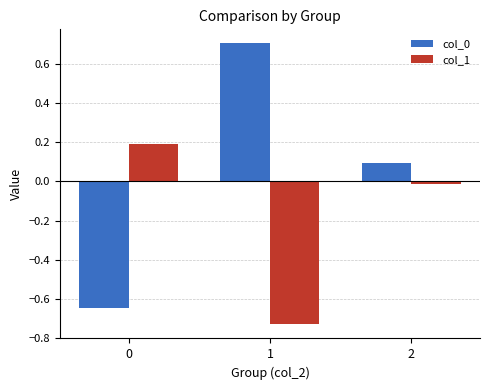

At how many categories does at least one series exceed 0?

3